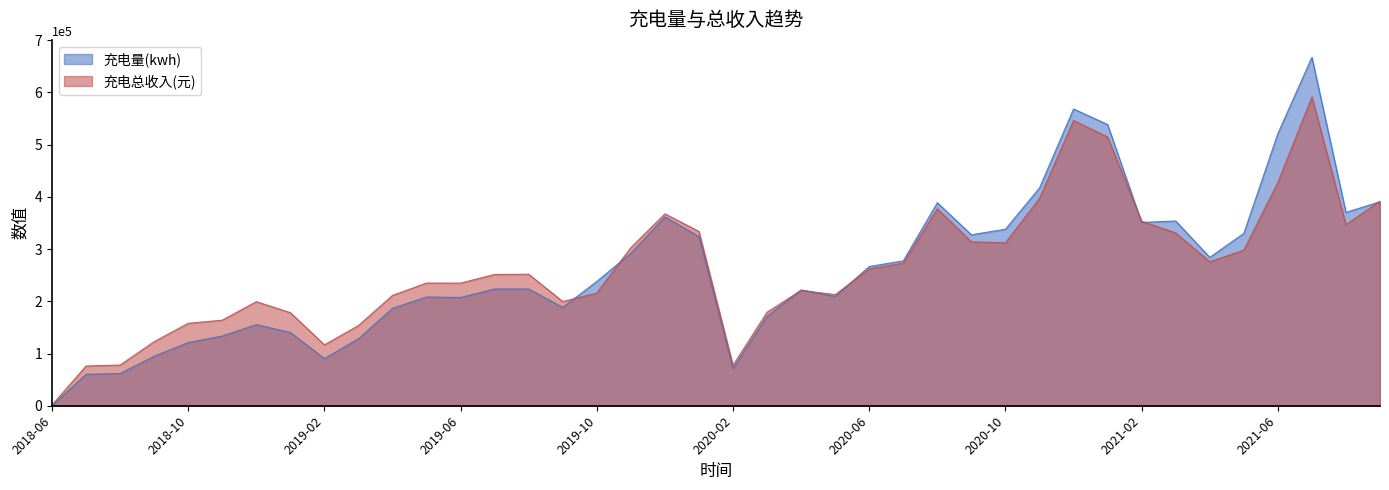

Read the 充电总收入(元) value at 2020-11.

396754.3